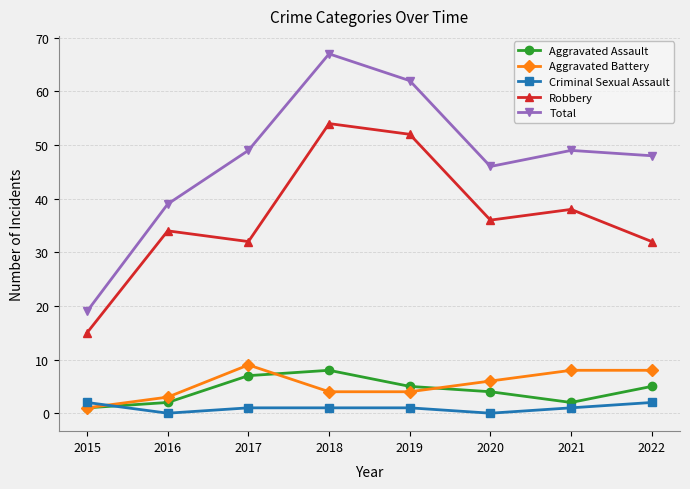

What is the highest value of the Robbery series?

54